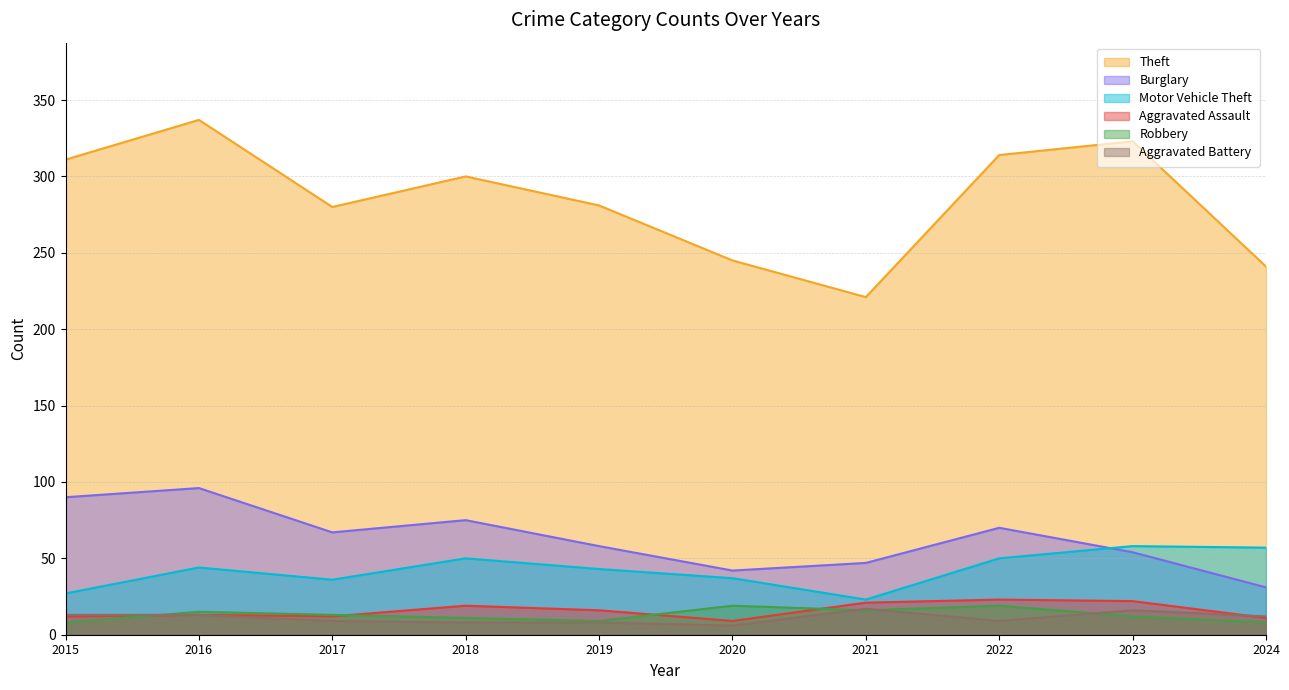

Which label corresponds to the smallest value in the chart?

2020